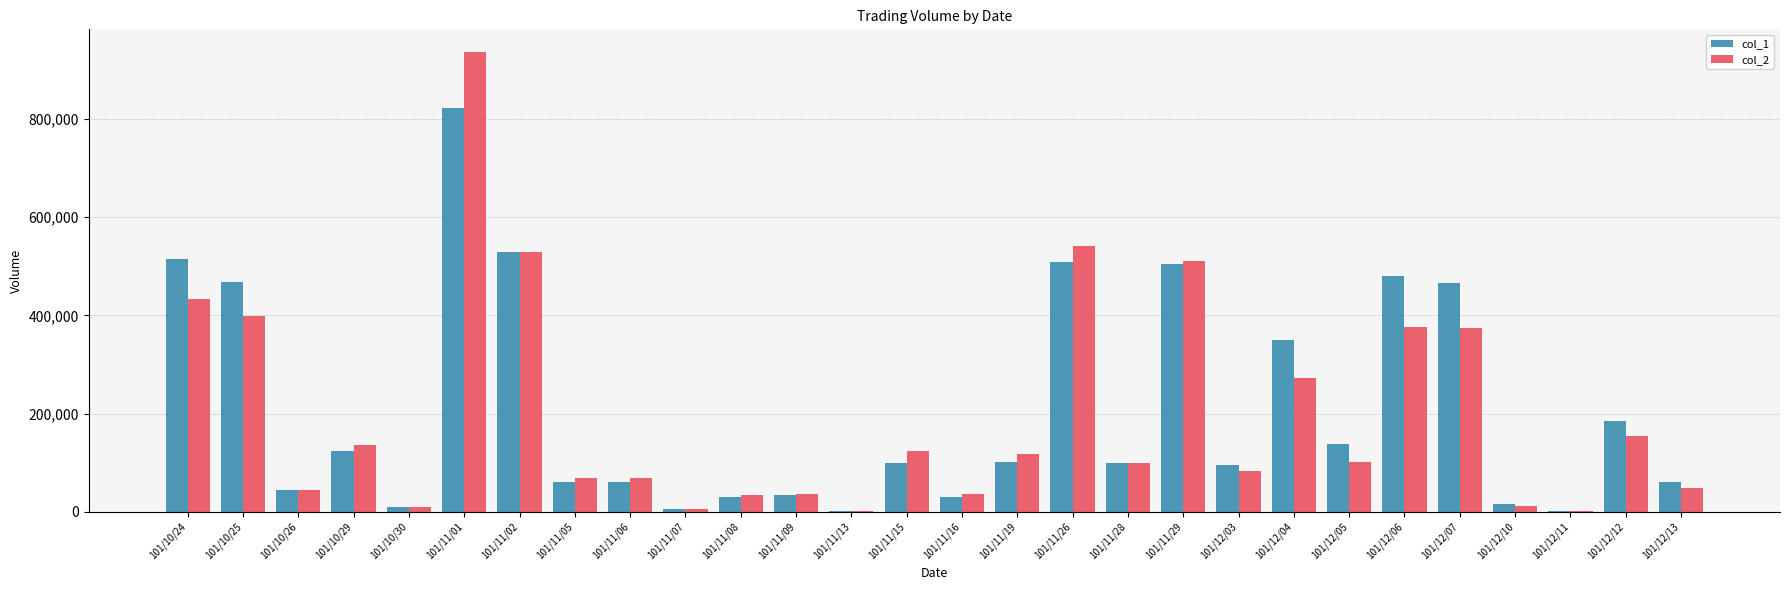

At which category is the sum across all series the highest?

101/11/01